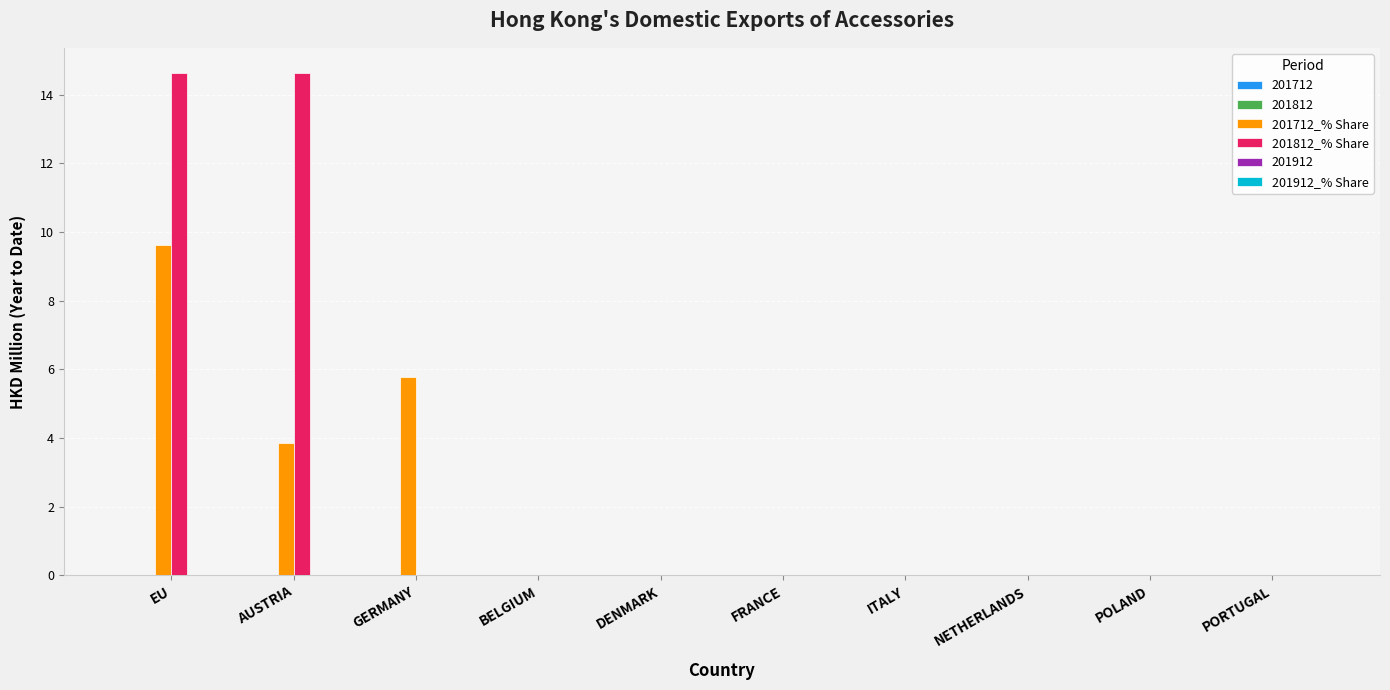

How many distinct data groups are displayed?

4